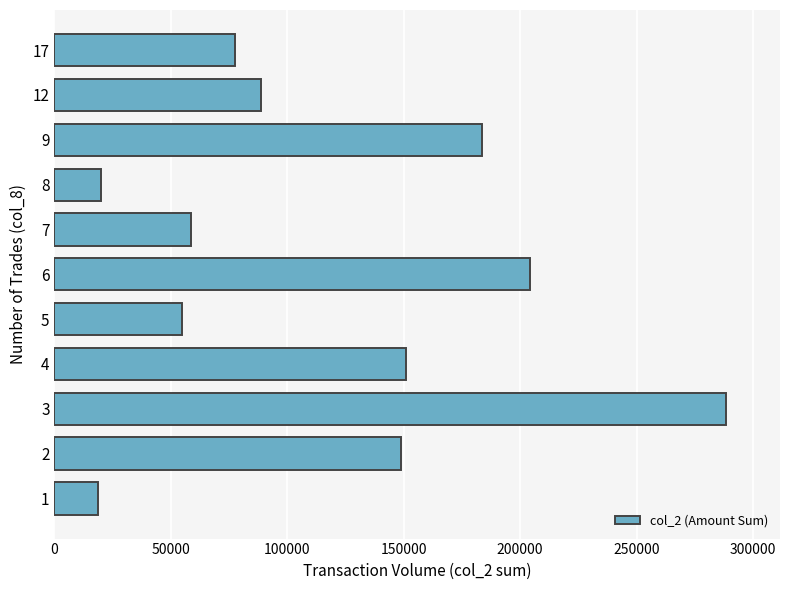

What is the sum of all values?

1294100